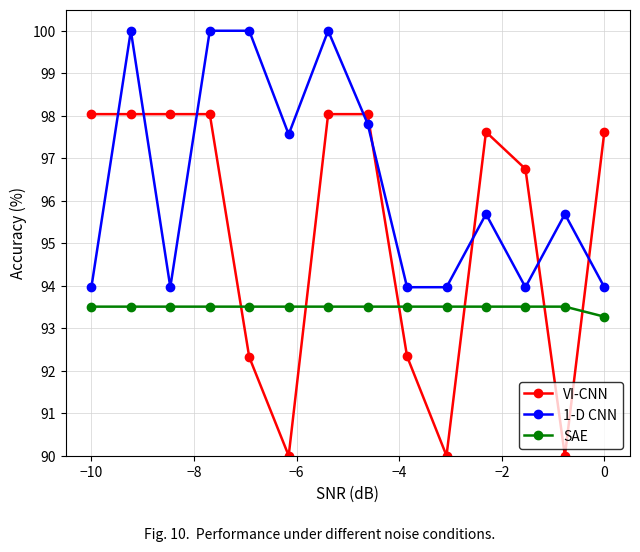

Which series has the largest total across all categories?

1-D CNN